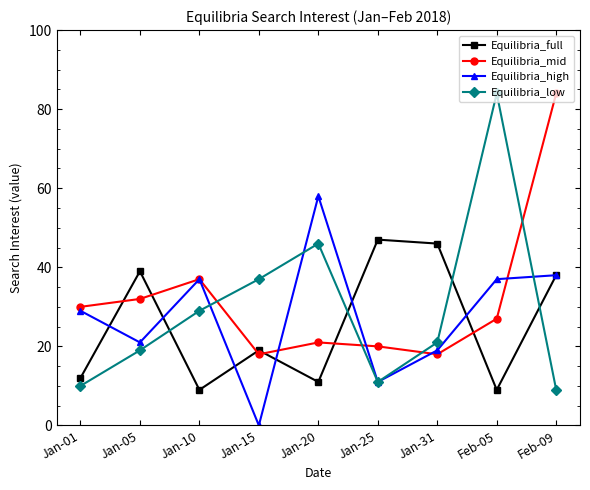

What value does the Equilibria_mid series have at Jan-25?

20